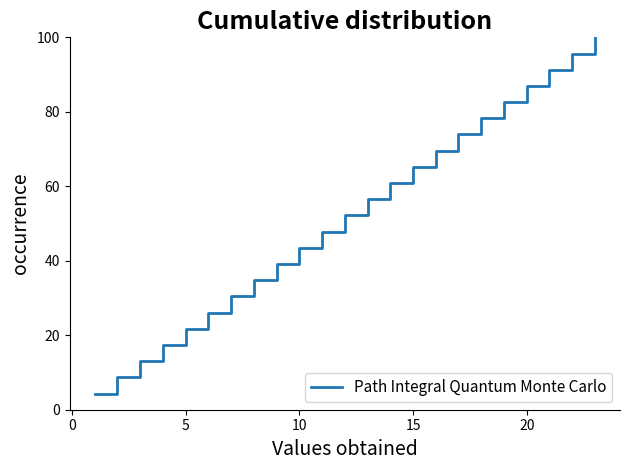

What is the maximum value shown in the chart?

100.0